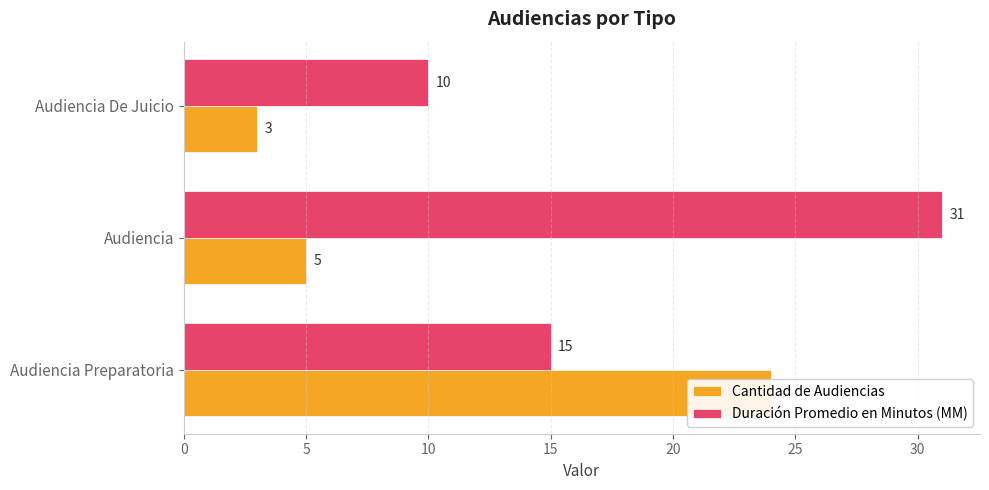

Reading left to right, list all the values displayed in this chart.

Cantidad de Audiencias: 24	5	3
Duración Promedio en Minutos (MM): 15	31	10